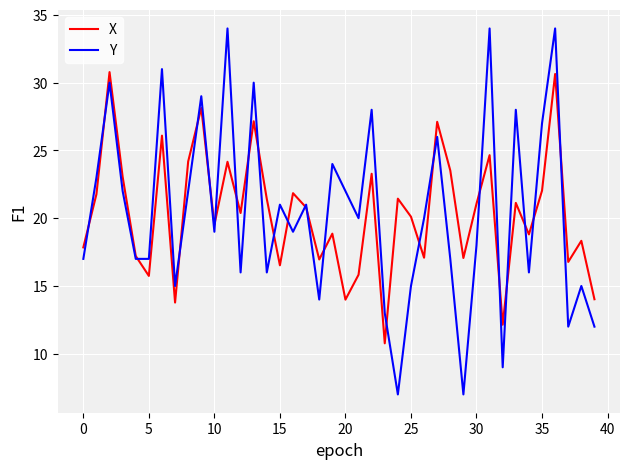

Which series has the widest spread of values?

Y